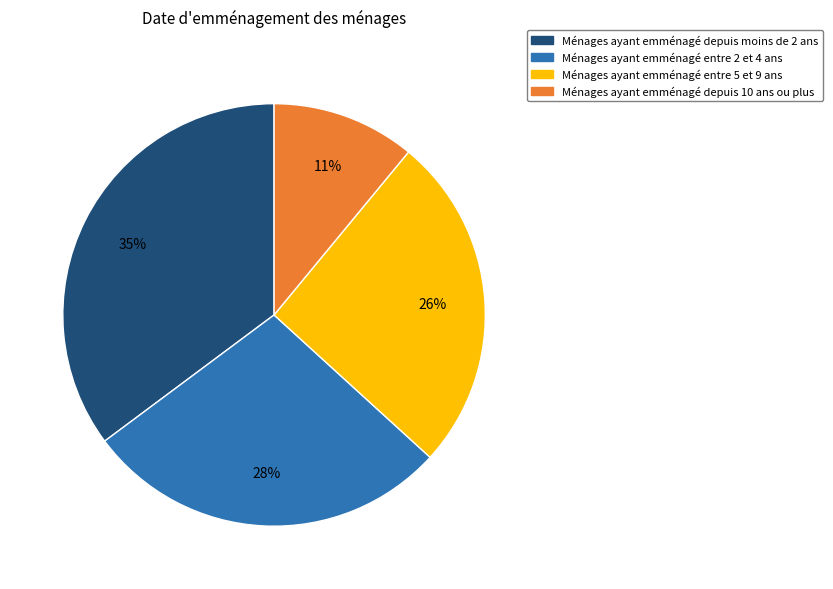

To the nearest percent, what is the difference between the largest and smallest slice percentages?

24%